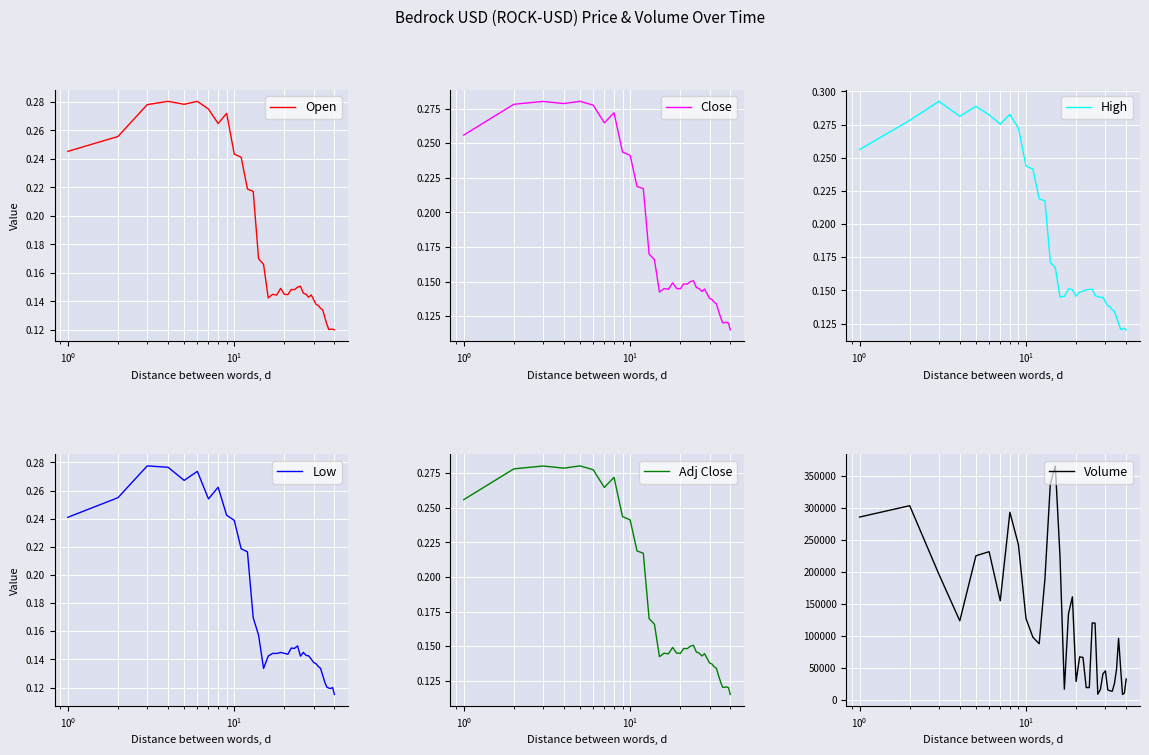

What is the value of the Volume point at the 30th from the left?

45459.0